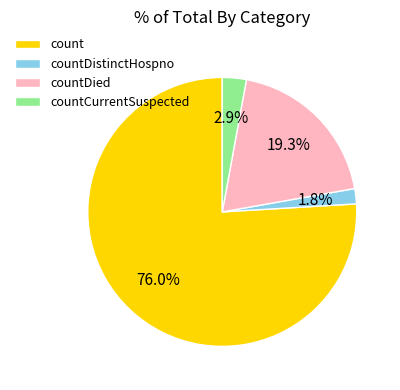

Is it true that count is 66% of the pie?

False